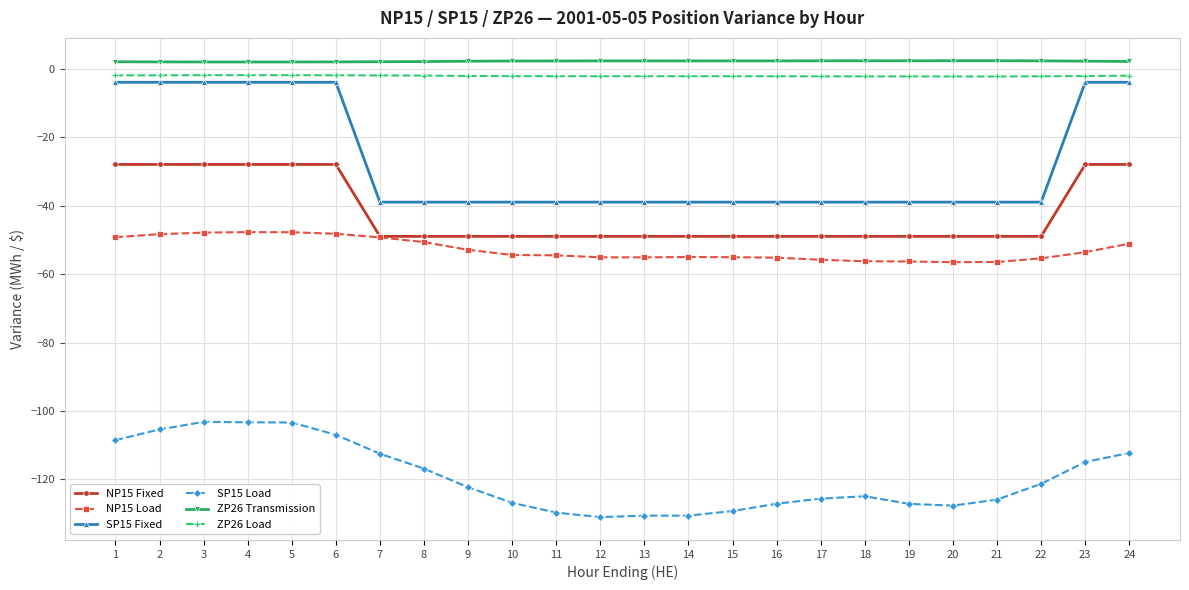

The NP15 Load series shows -53.6 at 23. True or false?

True